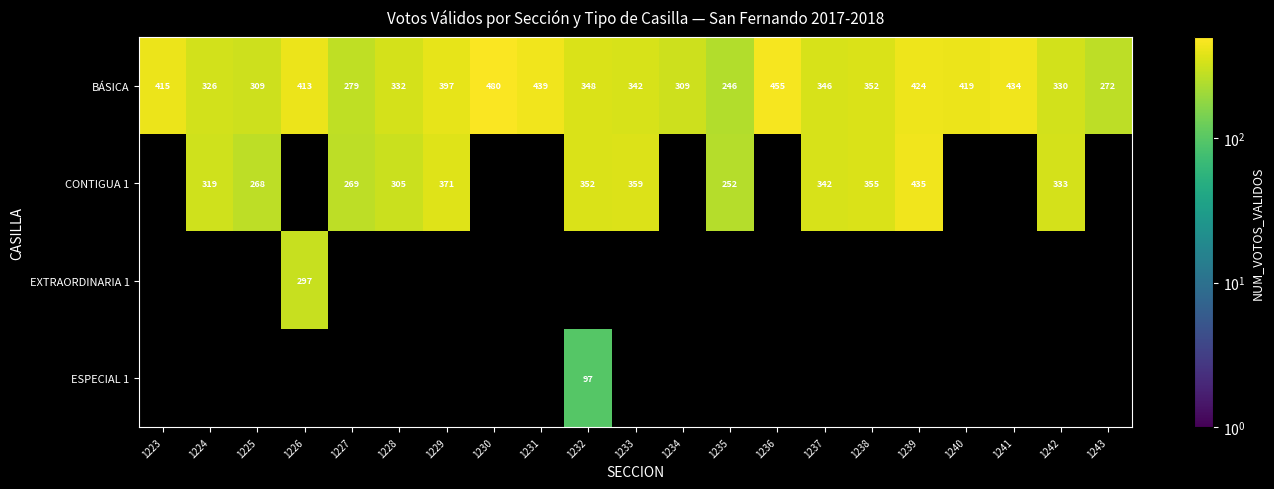

What is the difference between the maximum and minimum values in the BÁSICA series?

234